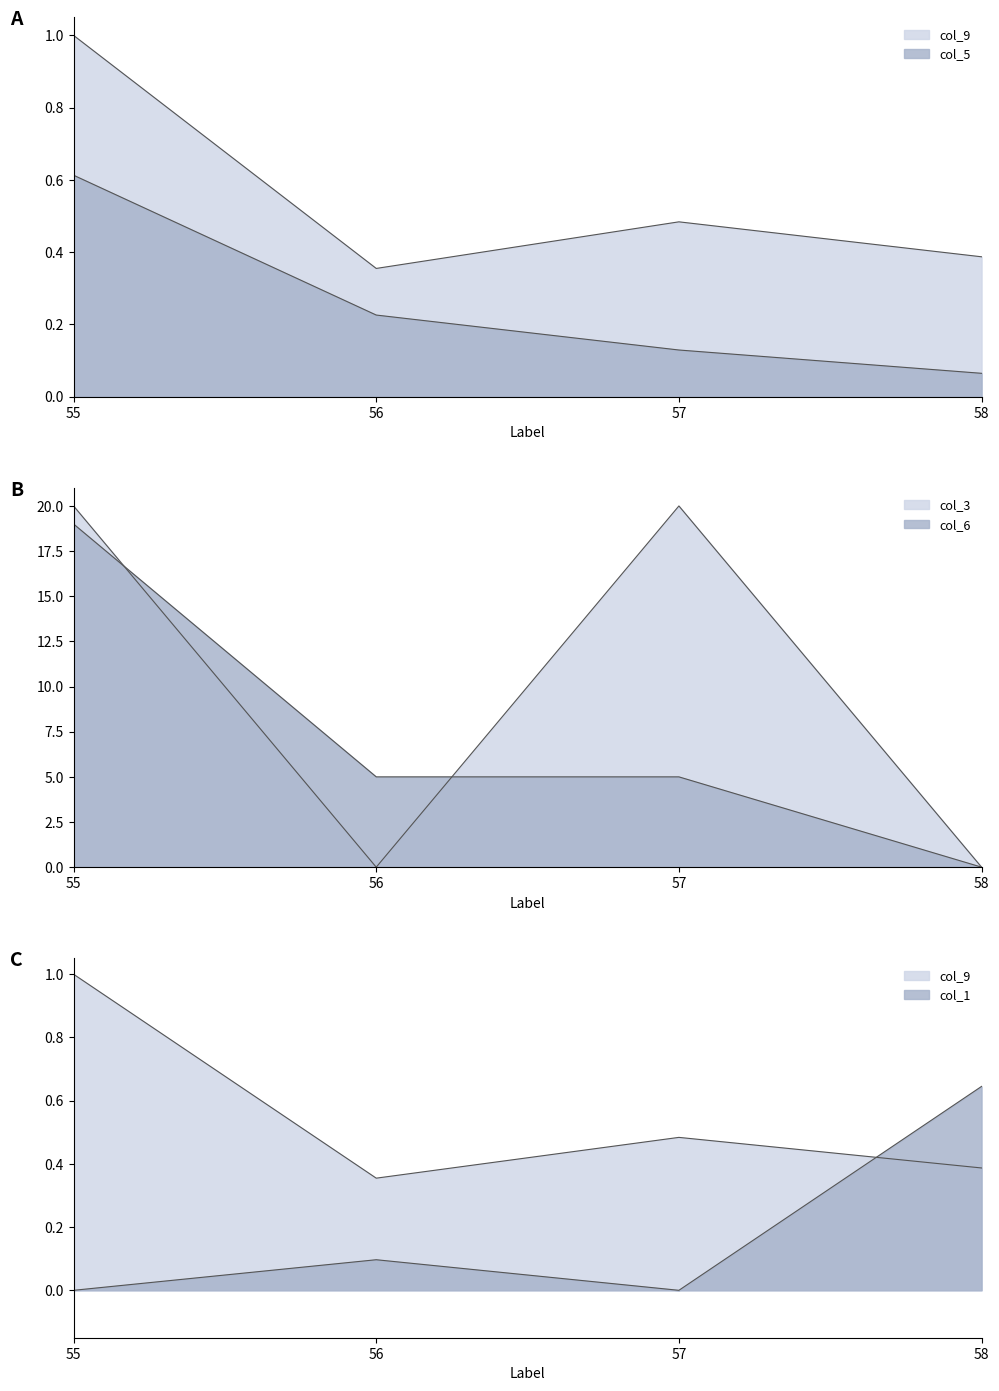

How many series are shown in this chart?

5